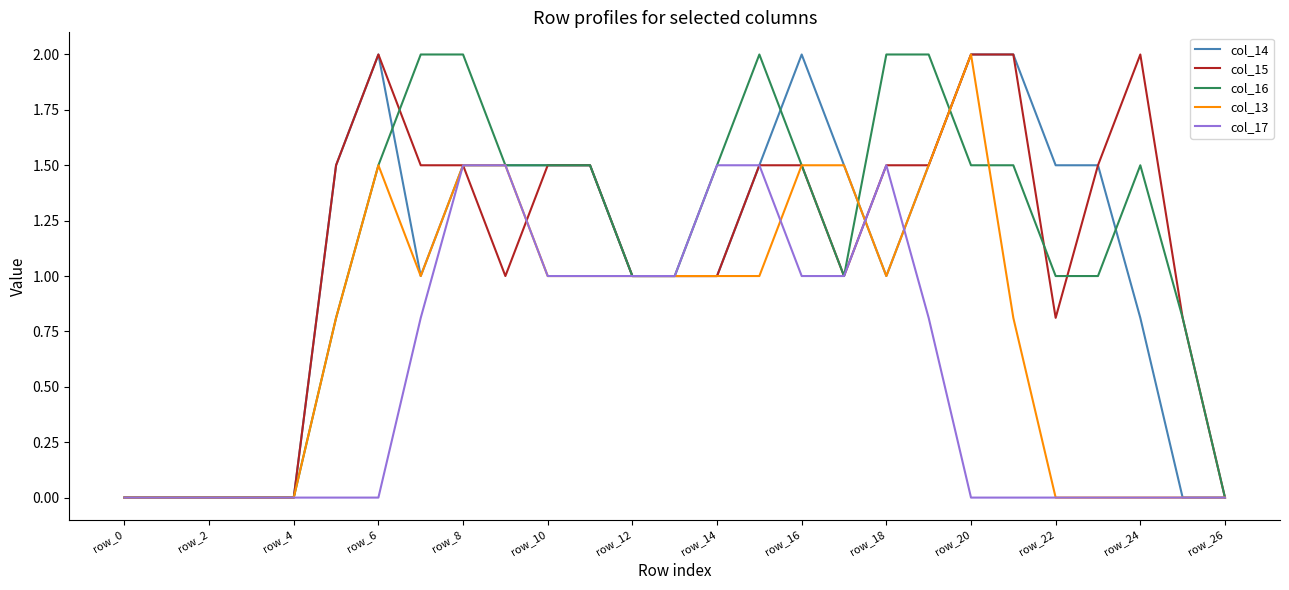

What is the maximum value shown in the chart?

2.0